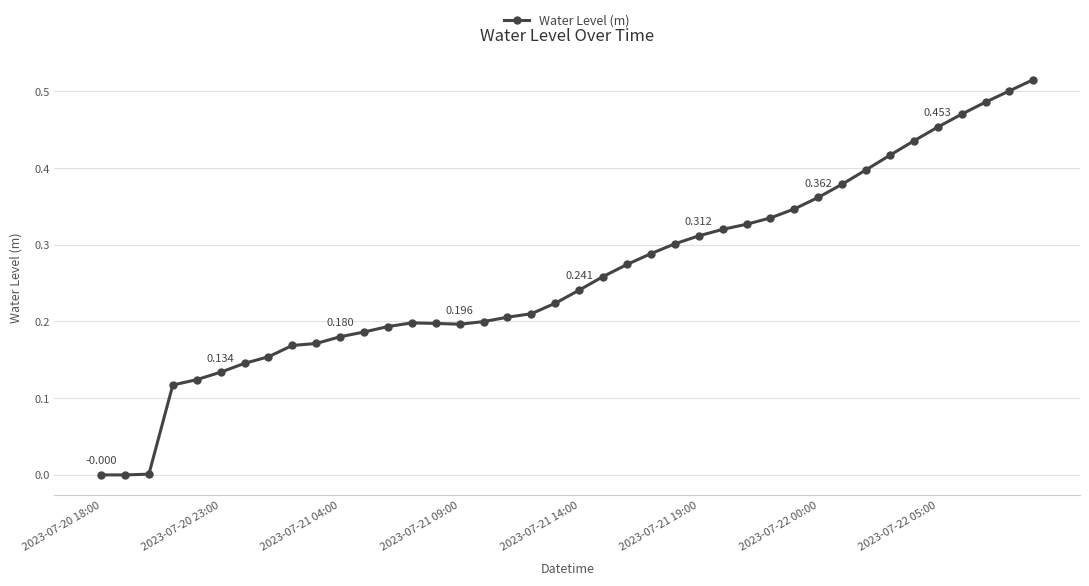

How many points are lower than both their immediate neighbors (excluding endpoints)?

2